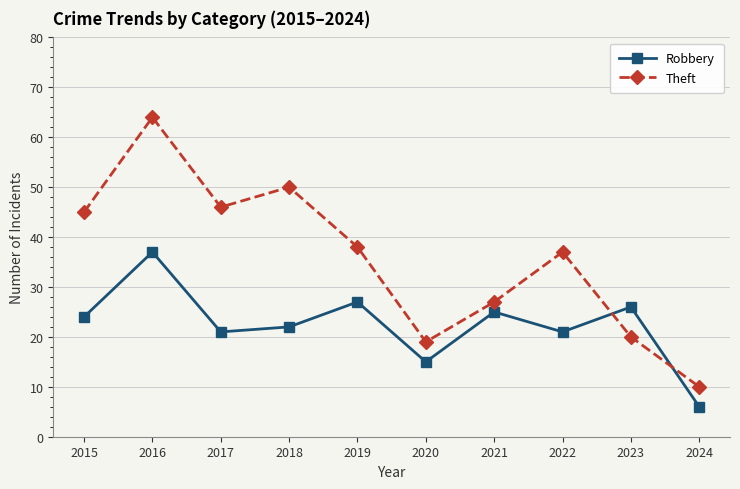

Where is the first local maximum for Theft?

2016